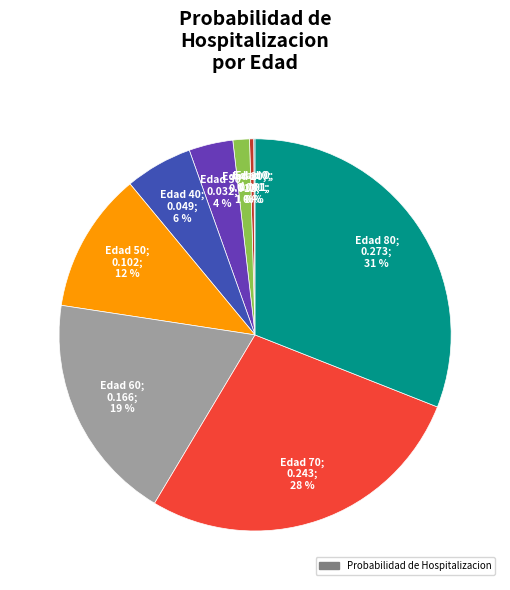

Does any single category account for the majority?

No